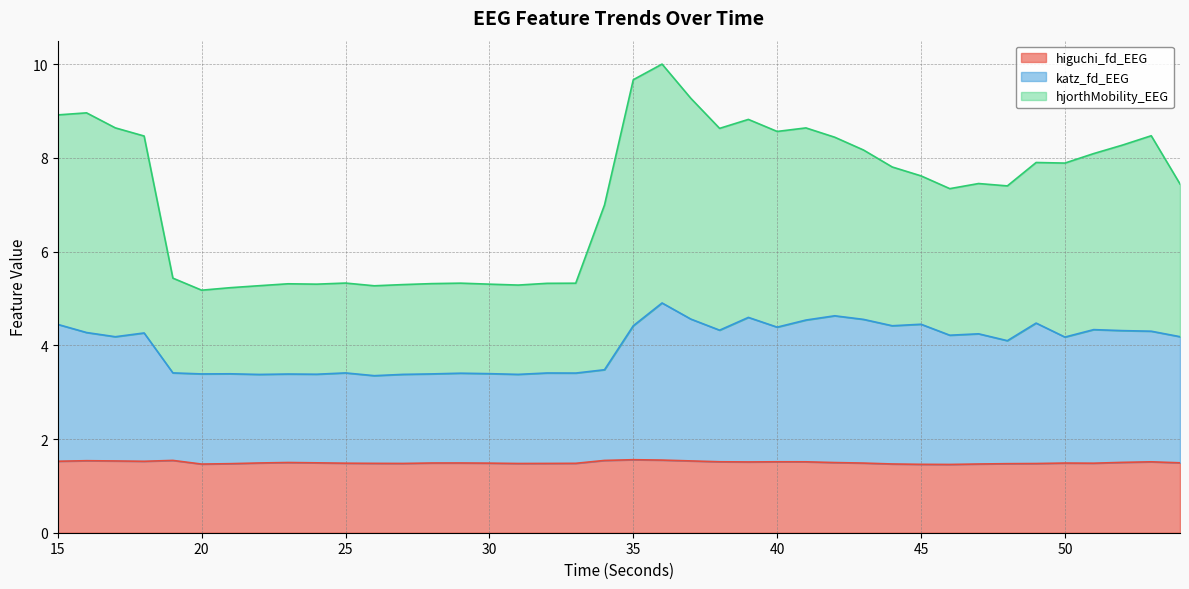

Where is the first local minimum for hjorthMobility_EEG?

20